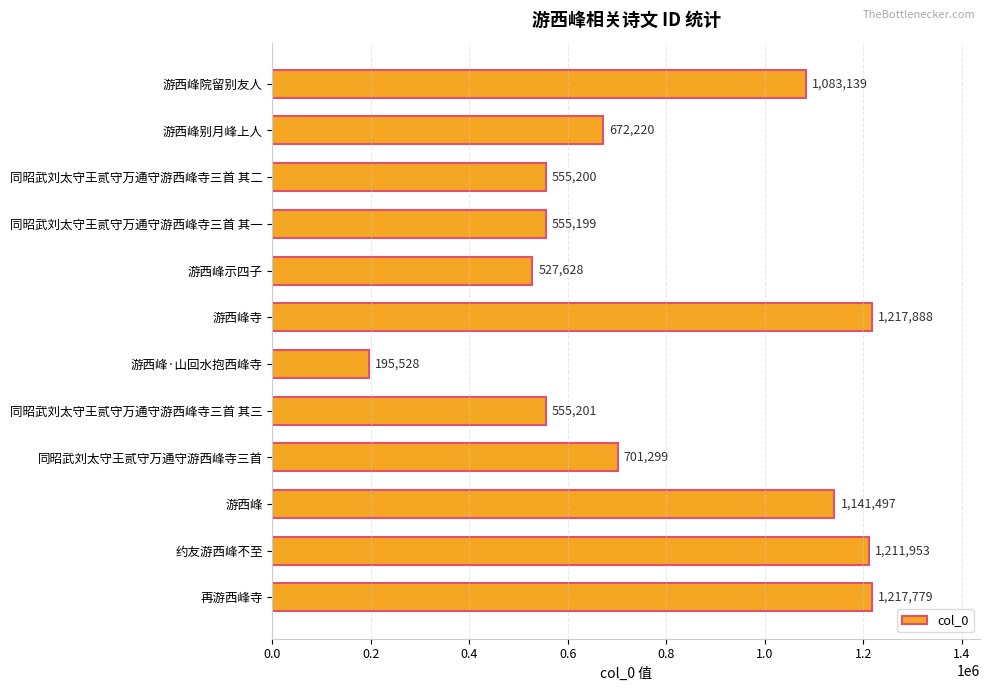

Rank the categories by value from lowest to highest.

游西峰·山回水抱西峰寺, 游西峰示四子, 同昭武刘太守王贰守万通守游西峰寺三首 其一, 同昭武刘太守王贰守万通守游西峰寺三首 其二, 同昭武刘太守王贰守万通守游西峰寺三首 其三, 游西峰别月峰上人, 同昭武刘太守王贰守万通守游西峰寺三首, 游西峰院留别友人, 游西峰, 约友游西峰不至, 再游西峰寺, 游西峰寺